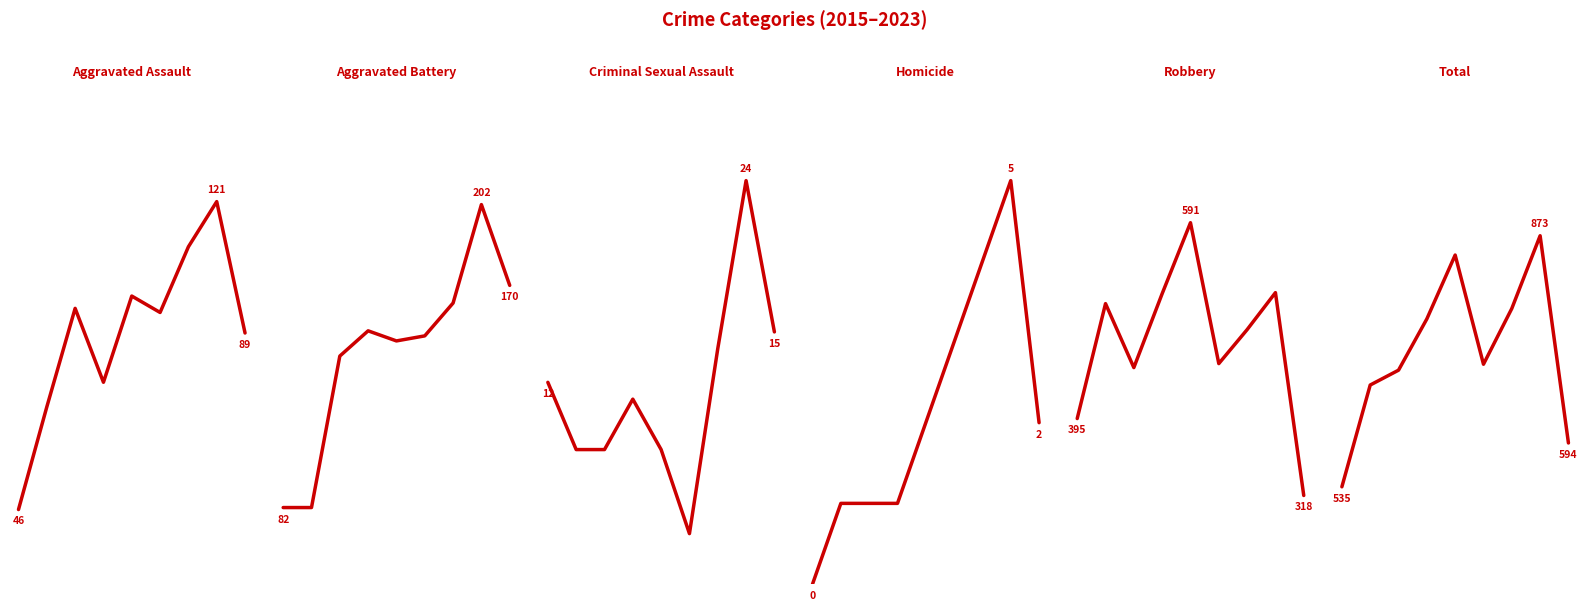

What is the value of the Aggravated Assault point at the 7th from the left?

110